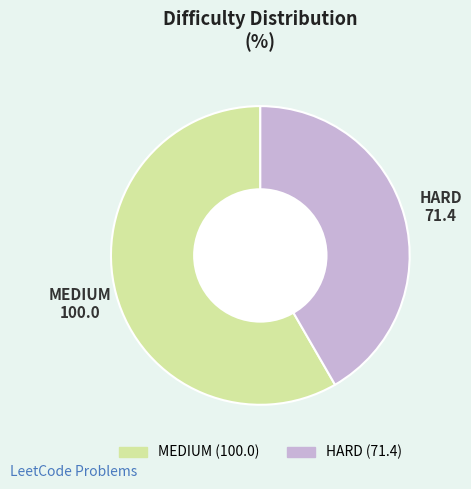

Which has a higher value, HARD or MEDIUM?

MEDIUM